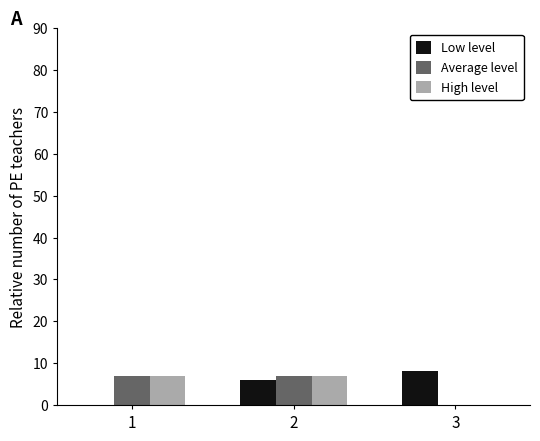

What is the greatest value displayed?

8